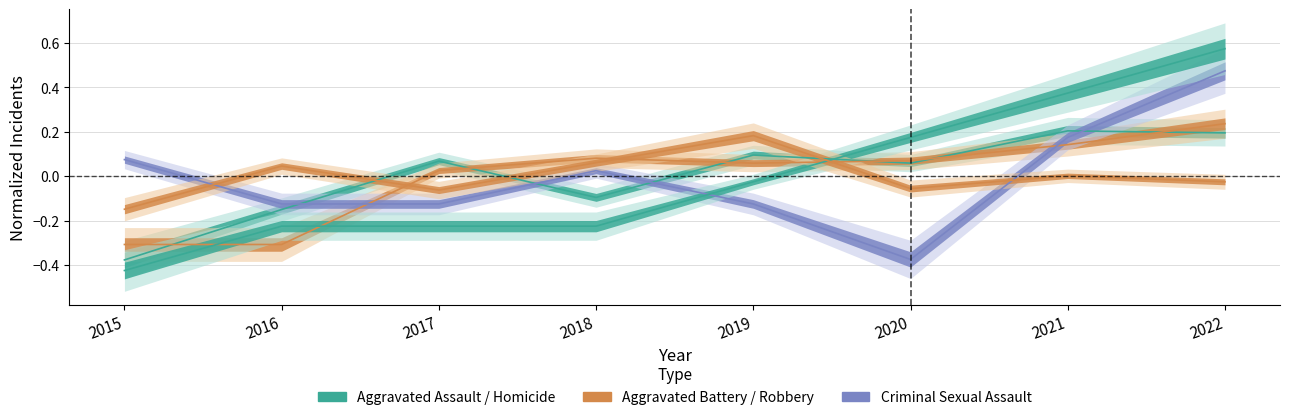

What is the value of the Criminal Sexual Assault point at the 3rd from the left?

-0.1